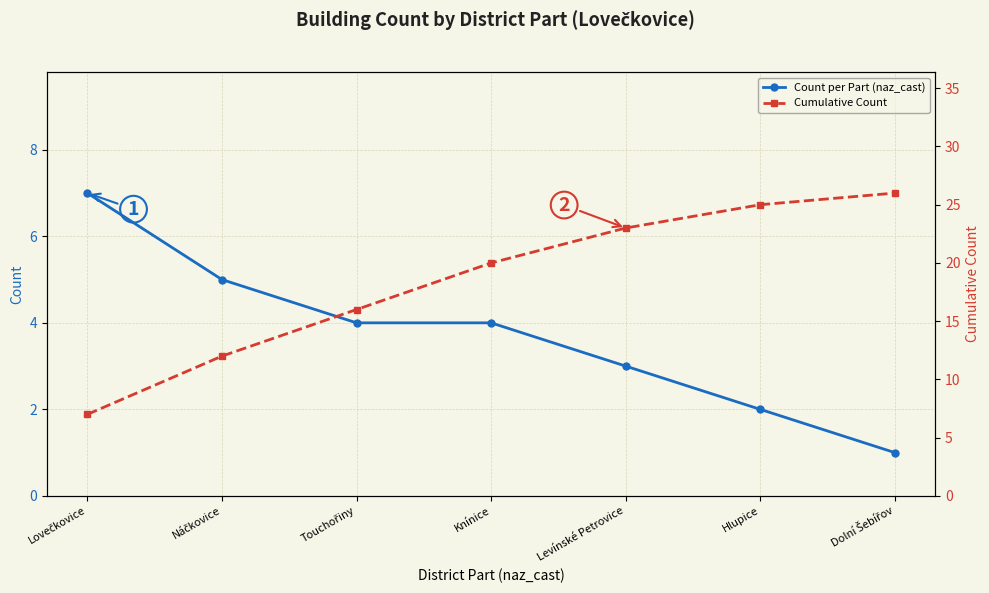

Is it true that Cumulative Count equals 10 at Touchořiny?

False